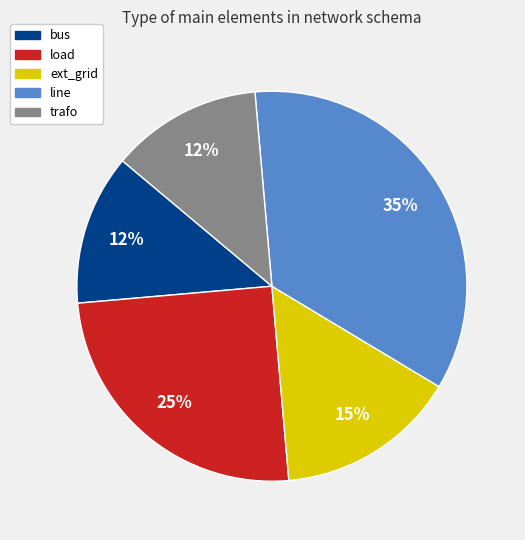

What is the largest slice in the pie chart?

line